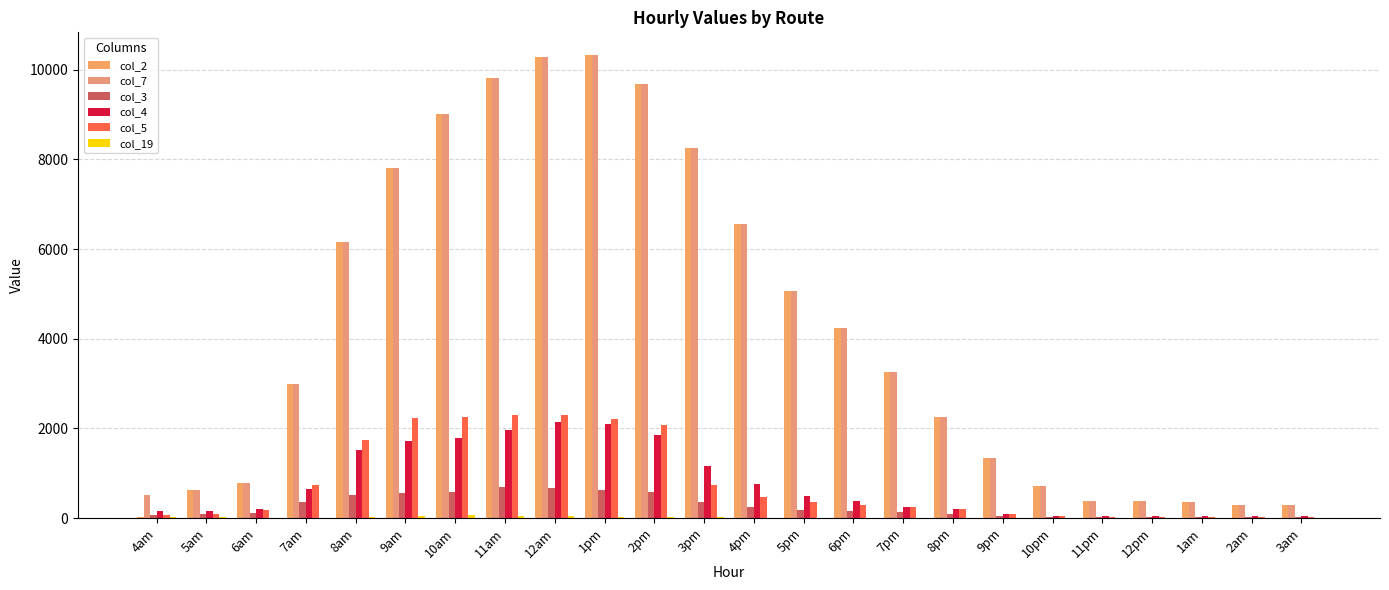

At which label does col_7 reach its minimum?

2am